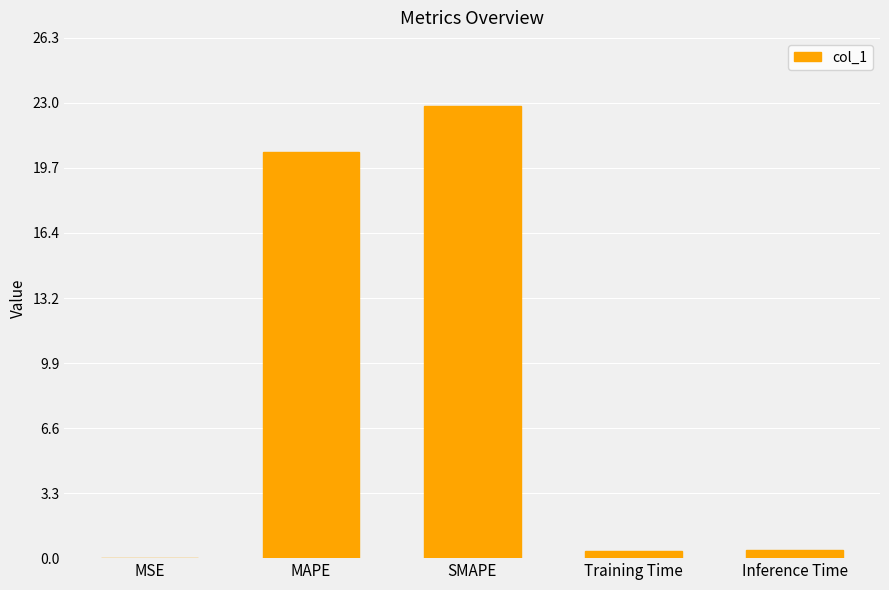

Is it true that the value at SMAPE is 40.8?

False